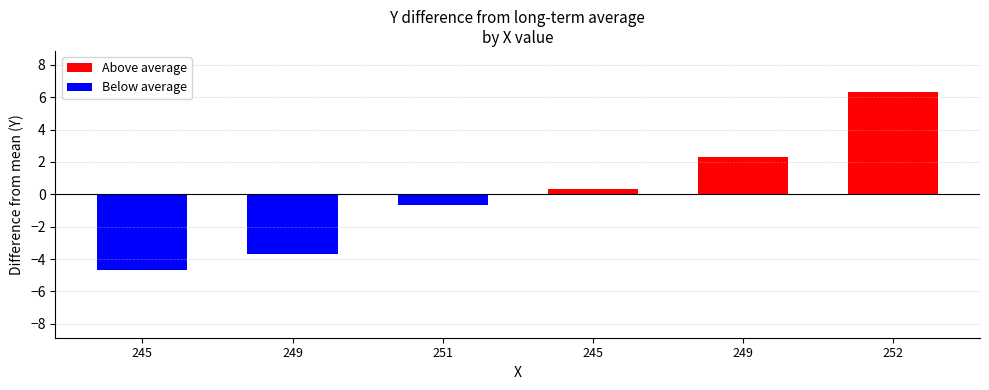

What is the minimum value shown in the chart?

-4.7